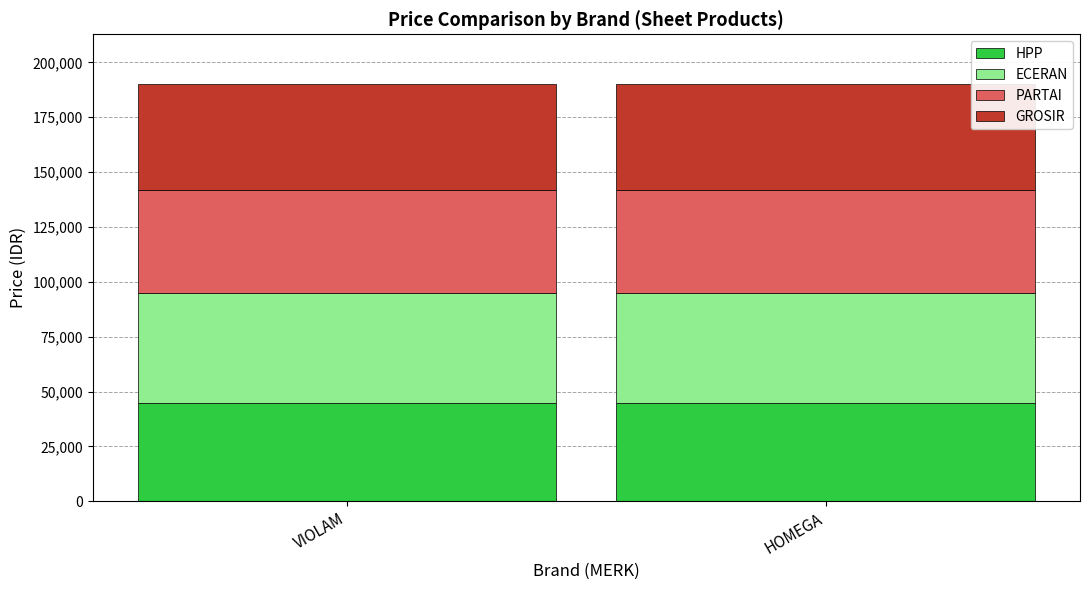

What is the minimum value for HPP?

45000